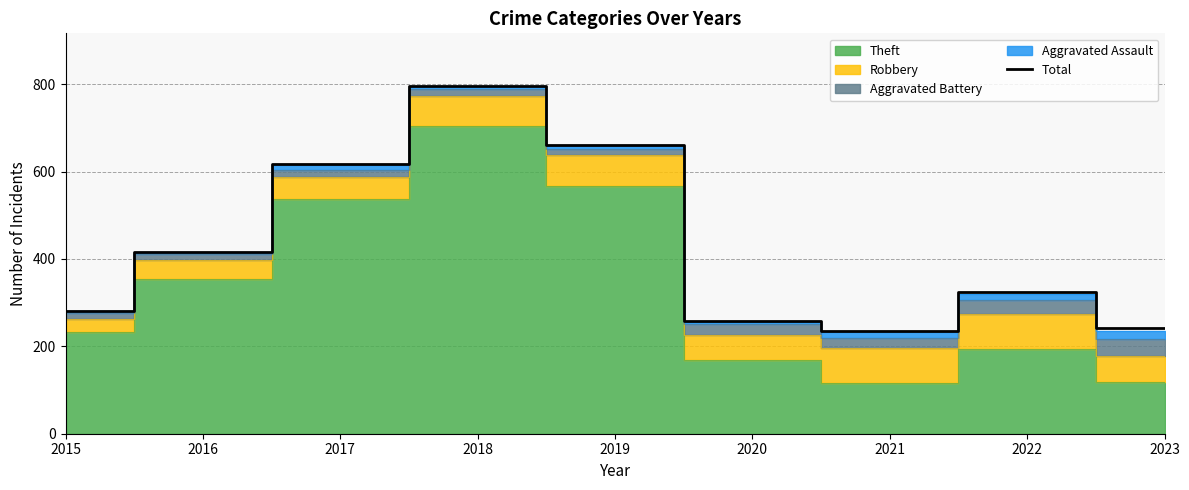

The chart shows a value of 324 at 2022. True or false?

True